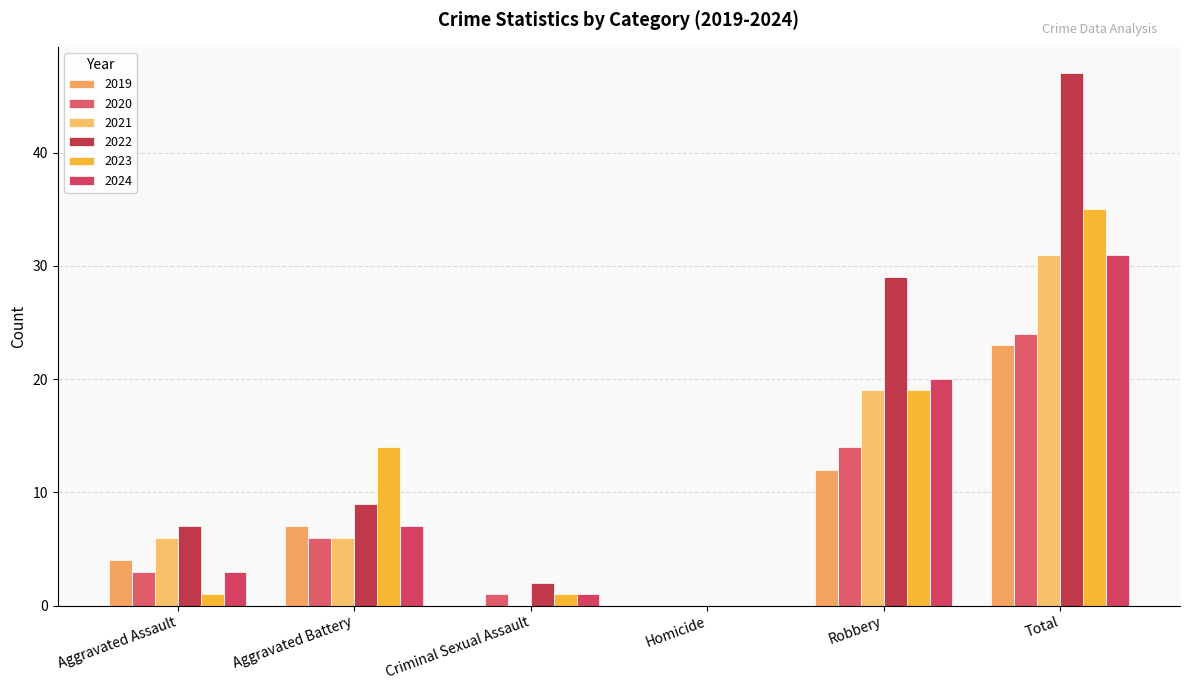

Where is 2019 nearest to the value 11?

Robbery